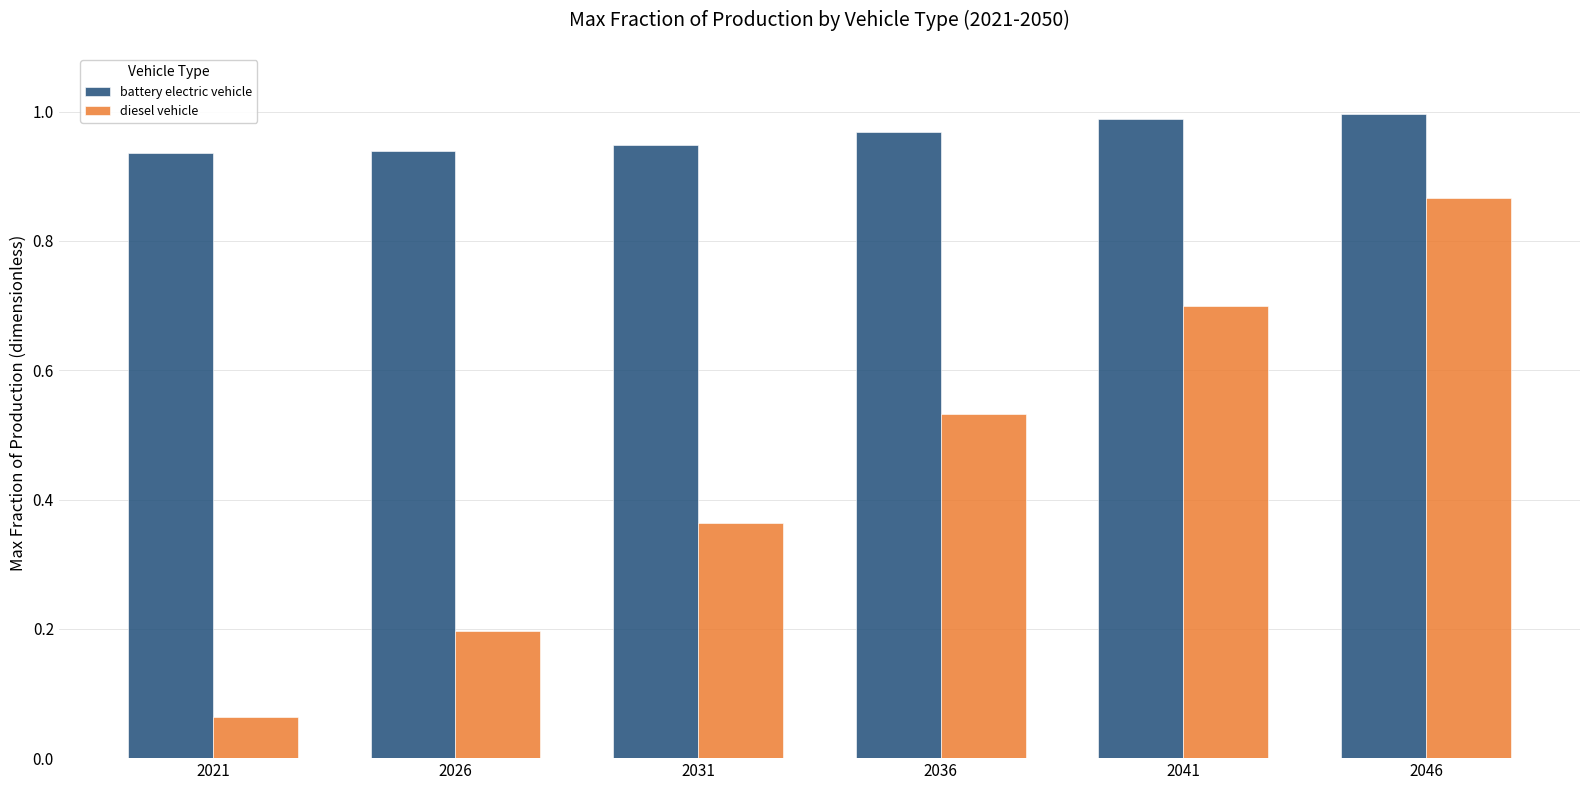

What is the sum of the diesel vehicle values at 2046 and 2041?

1.6